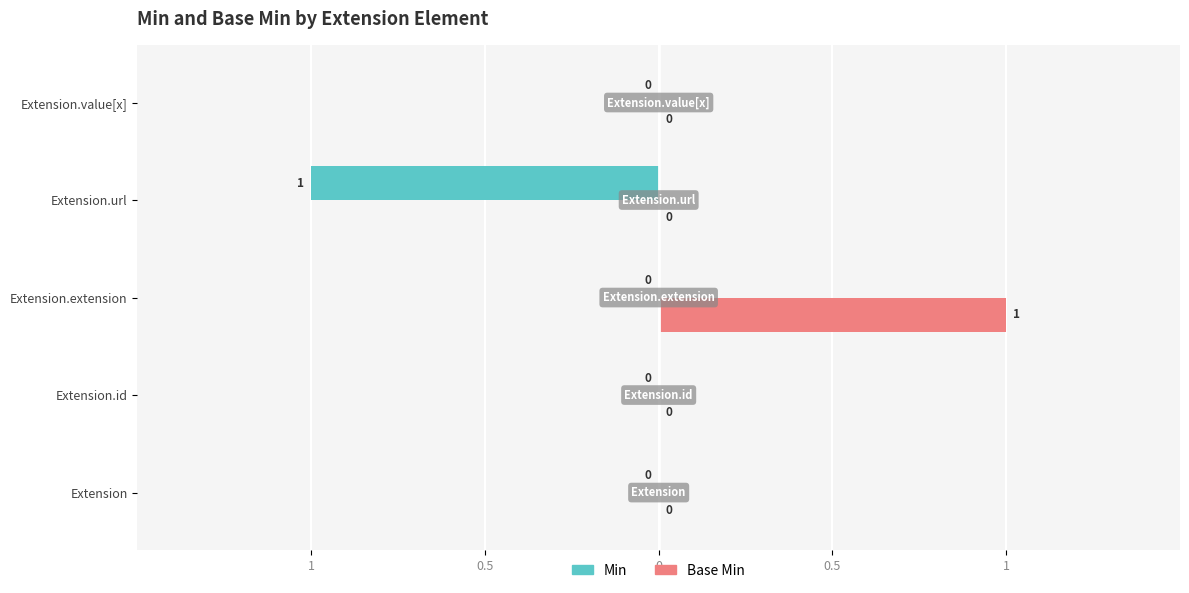

What are all the series names shown in the legend?

Min, Base Min